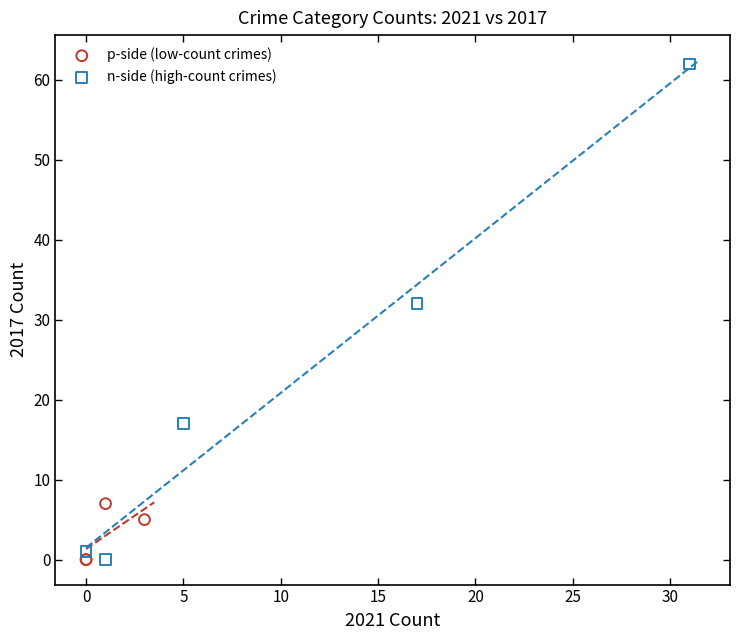

What are all the series names shown in the legend?

p-side (low-count crimes), n-side (high-count crimes)